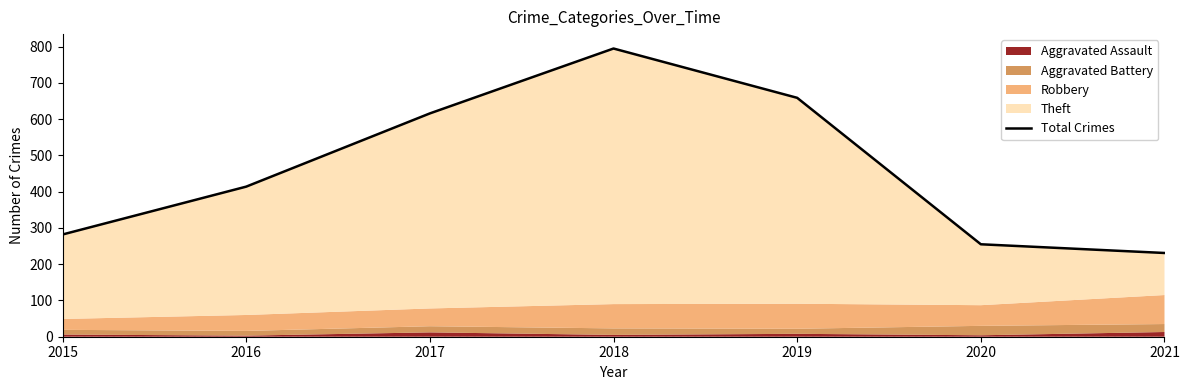

What is the value of the 4th point from the left?

795